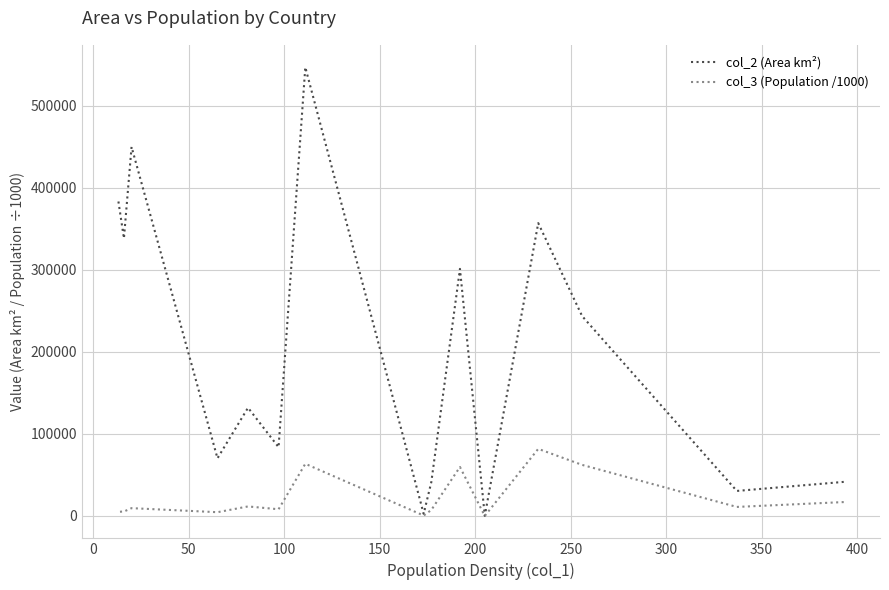

What is the difference between the maximum and minimum values in the col_2 (Area km²) series?

546870.0